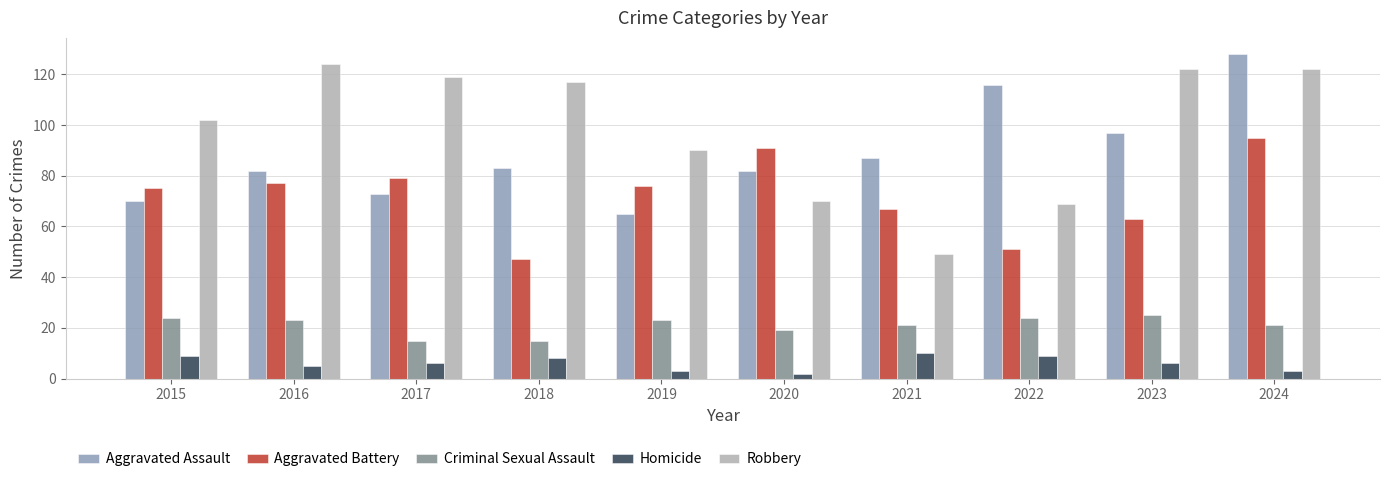

At which category does the chart reach its peak across all series?

2024